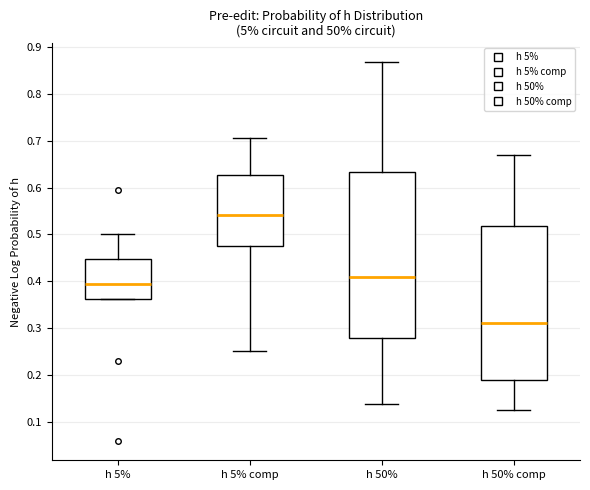

Reading left to right, read every box against the y-axis: the position of its median line, the range the box covers, and the ends of its whiskers. The values are not printed on the chart, so give them approximately, as read against the axis.

h 5%: median 0.39, box 0.36 to 0.45, whiskers 0.36 to 0.50
h 5% comp: median 0.54, box 0.47 to 0.63, whiskers 0.25 to 0.71
h 50%: median 0.41, box 0.28 to 0.63, whiskers 0.14 to 0.87
h 50% comp: median 0.31, box 0.19 to 0.52, whiskers 0.12 to 0.67